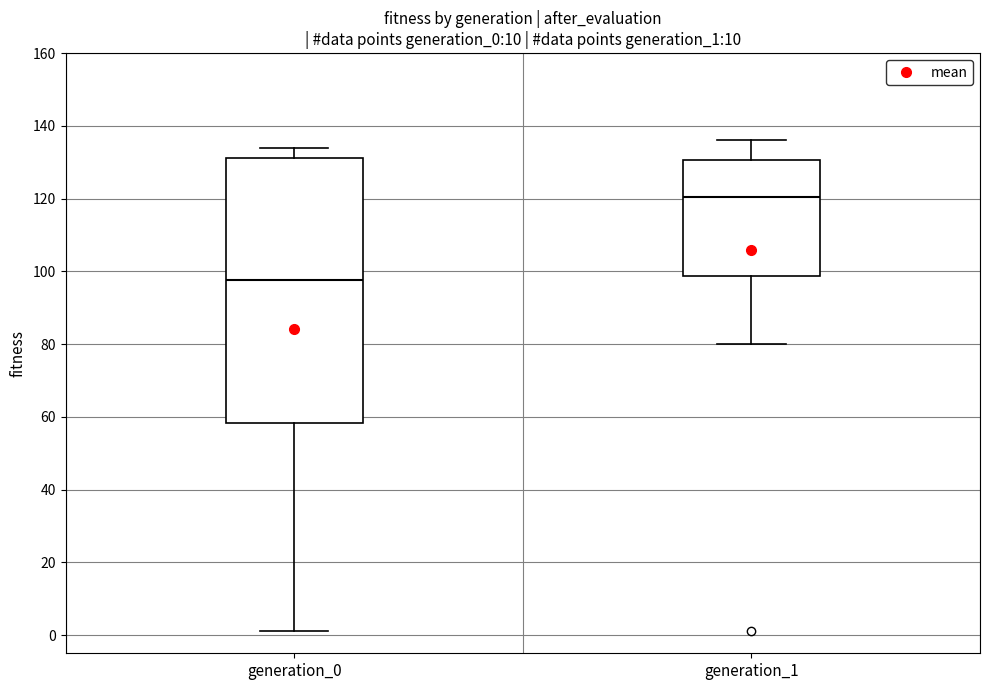

Reading left to right, transcribe this box plot: for each box, give where its median line is, the range the box spans, and where its two whiskers end, as read against the y-axis. The values are not printed on the chart, so give them approximately, as read against the axis.

generation_0: median 98, box 58 to 132, whiskers 2 to 134
generation_1: median 120, box 98 to 130, whiskers 80 to 136